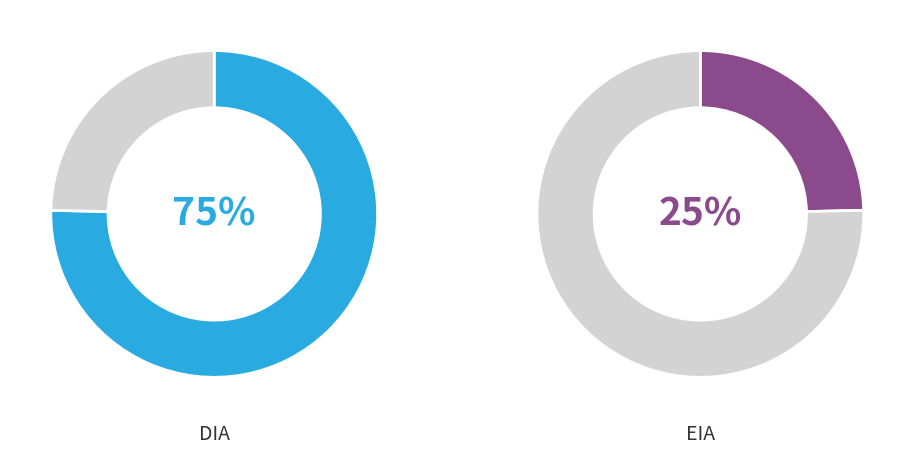

How many segments does this pie chart have?

2